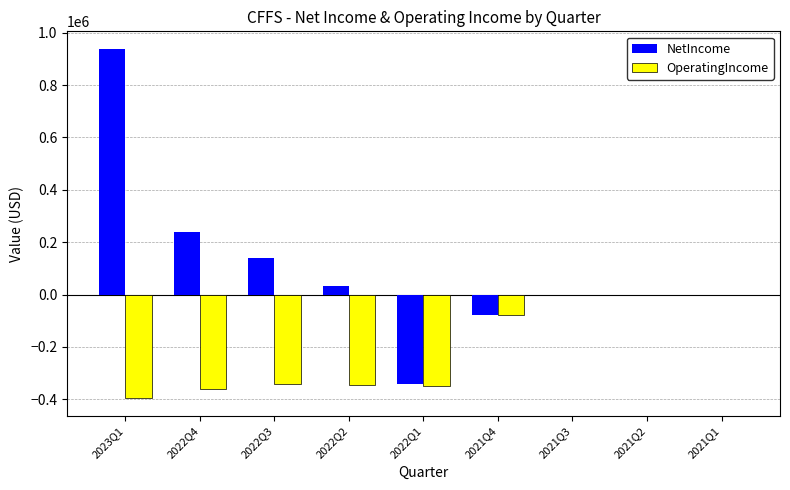

At which label is NetIncome closest to 299108?

2022Q4